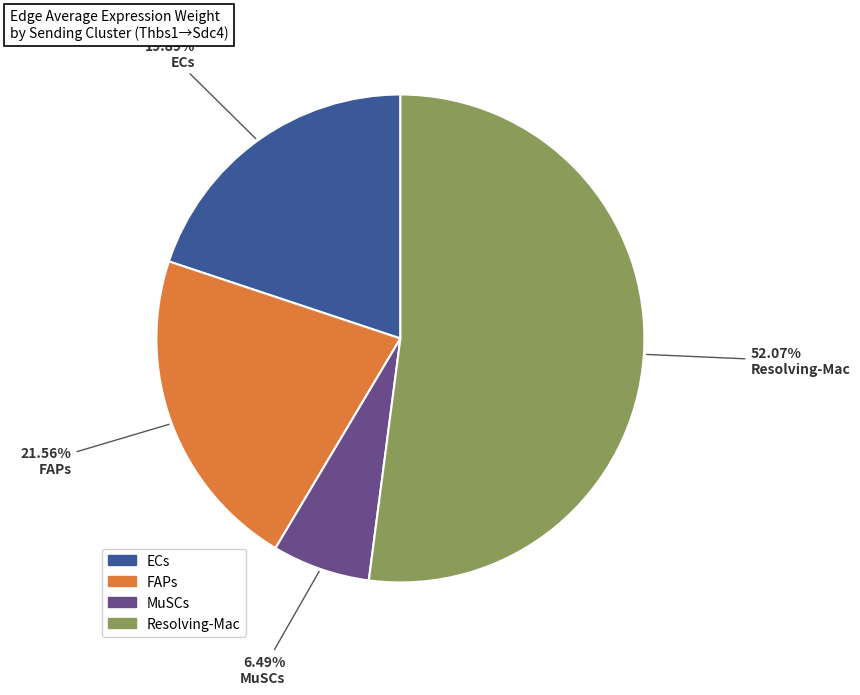

Is there any slice that represents more than half of the pie?

Yes